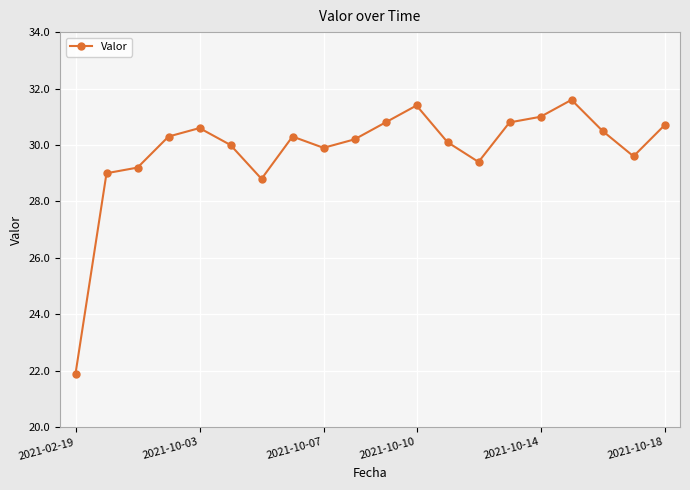

What is the value of the 8th point from the left?

30.3